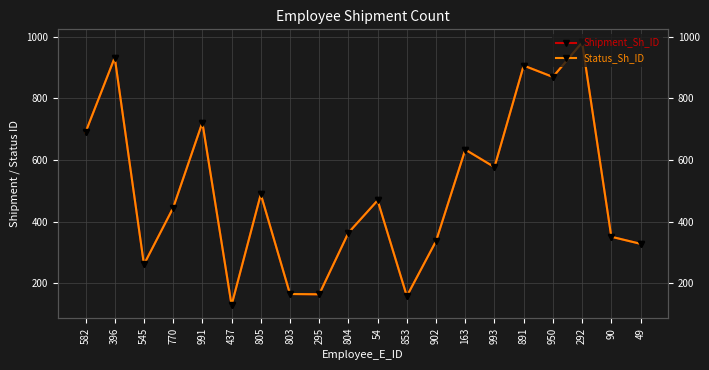

True or false: Status_Sh_ID and Shipment_Sh_ID intersect in this chart.

False